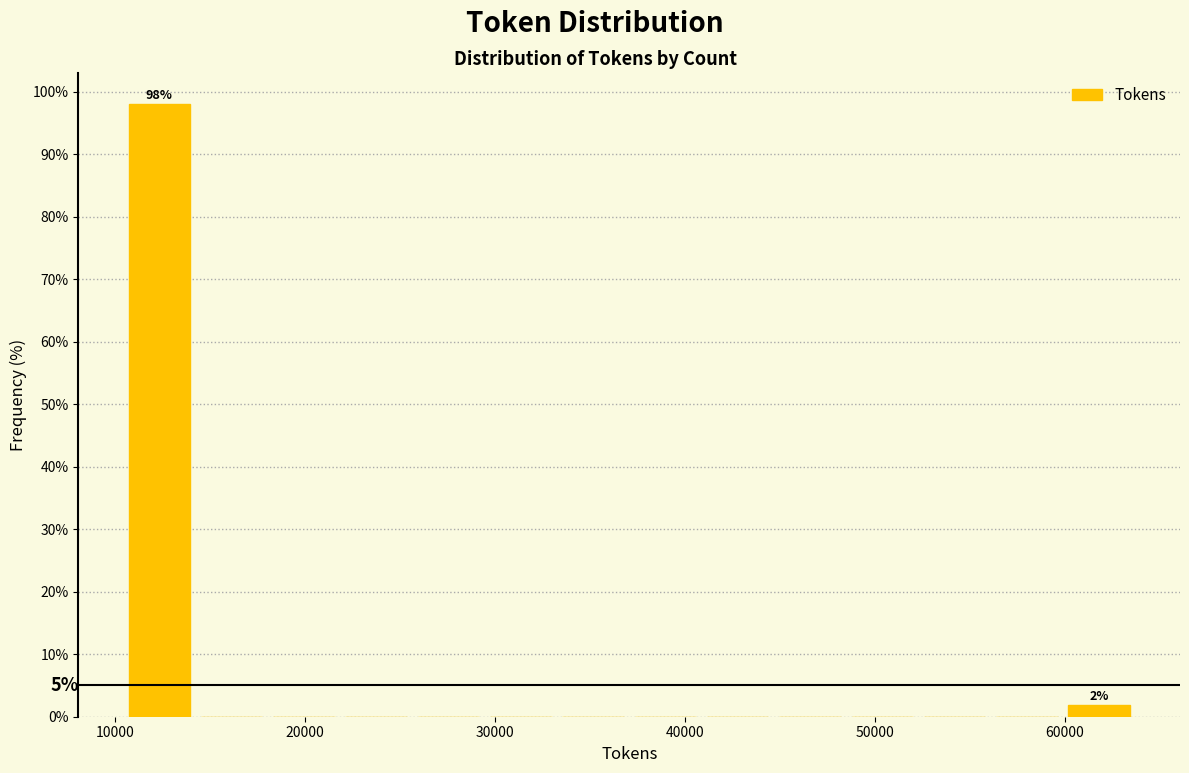

Read against the x-axis, roughly where is the centre of the tallest bar?

12000